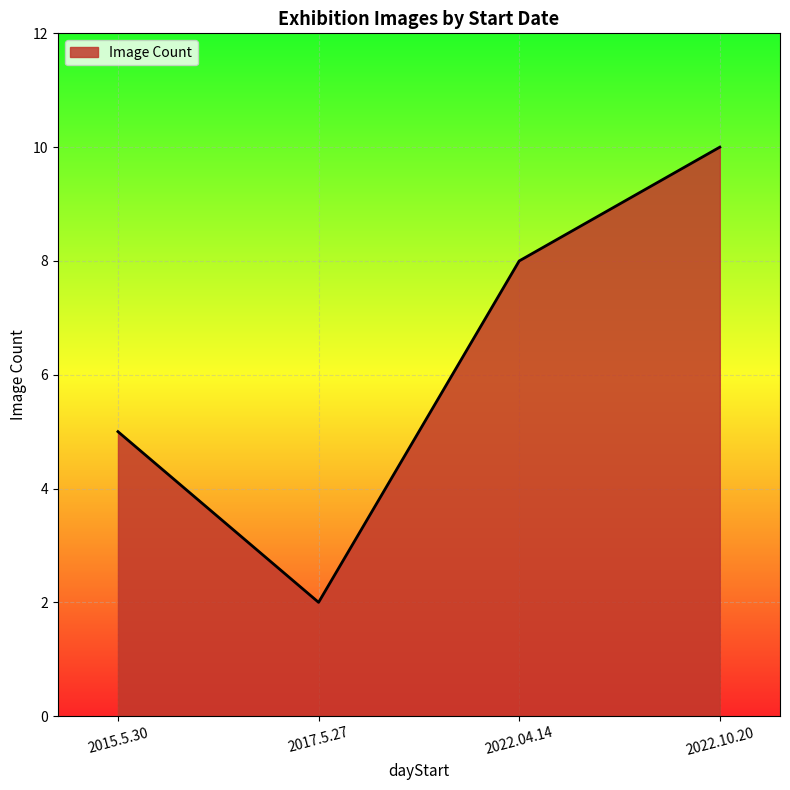

At which category does the data reach its first local valley?

2017.5.27